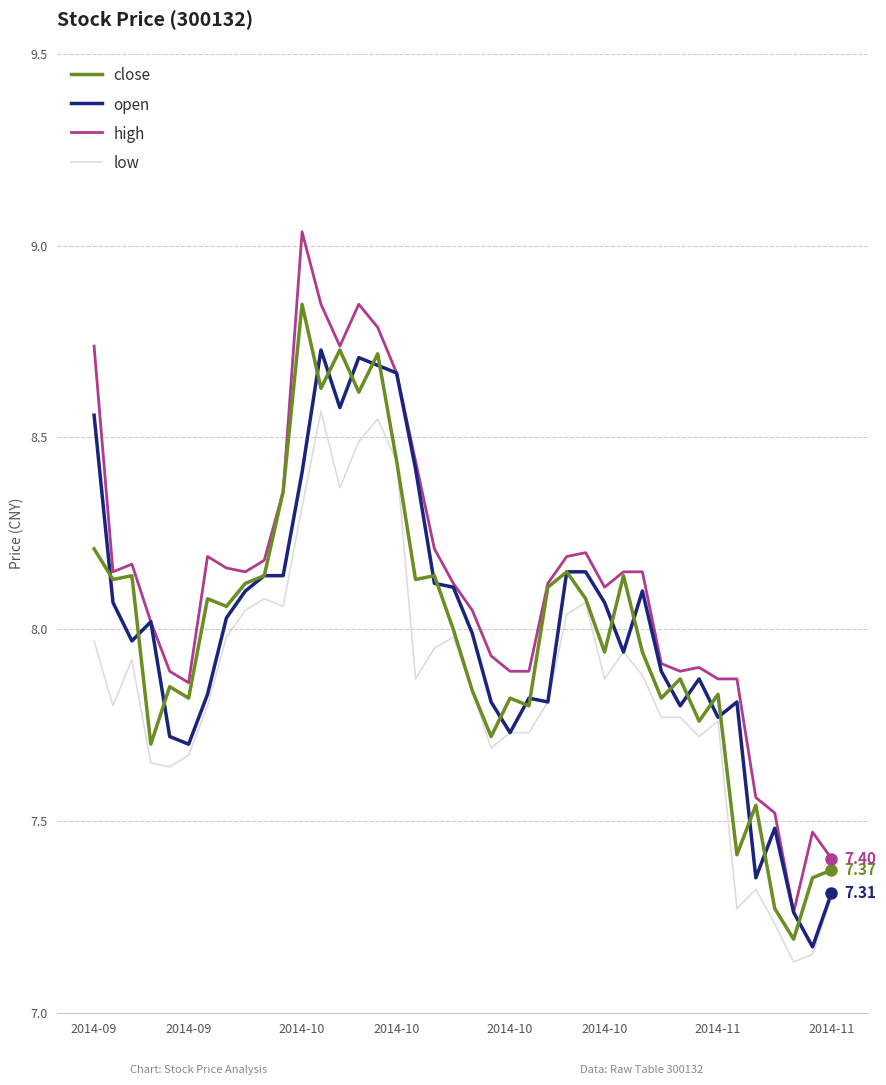

Which series has the largest total across all categories?

high